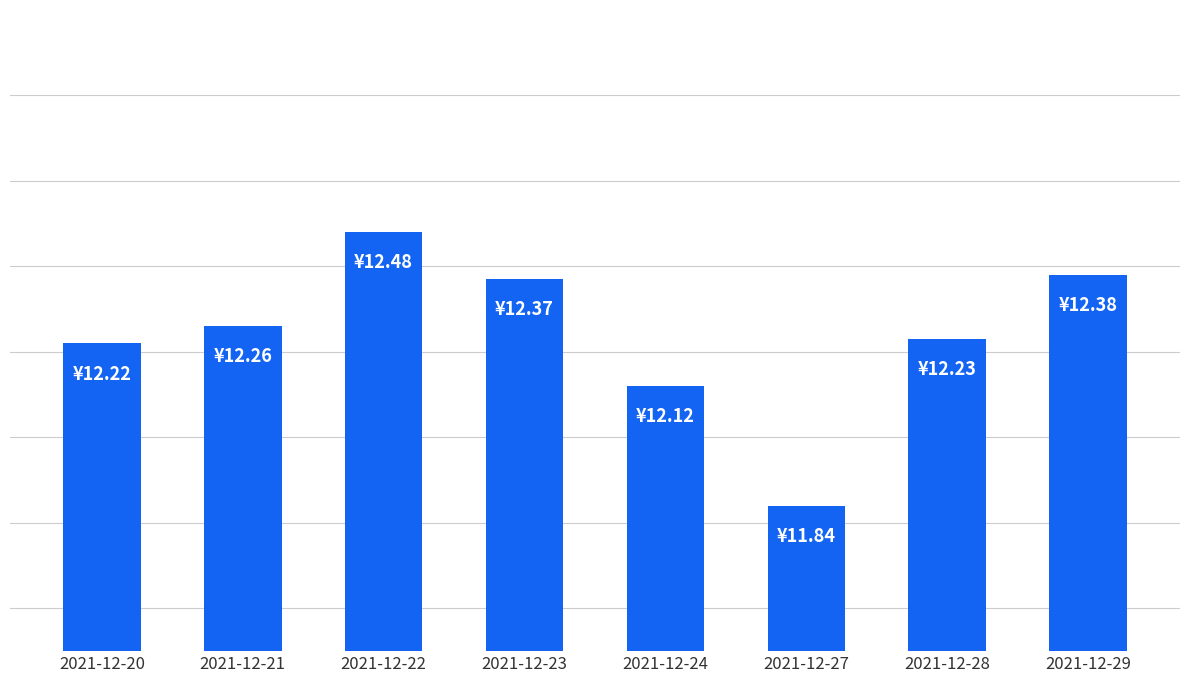

What is the difference between the values at 2021-12-22 and 2021-12-29?

0.1